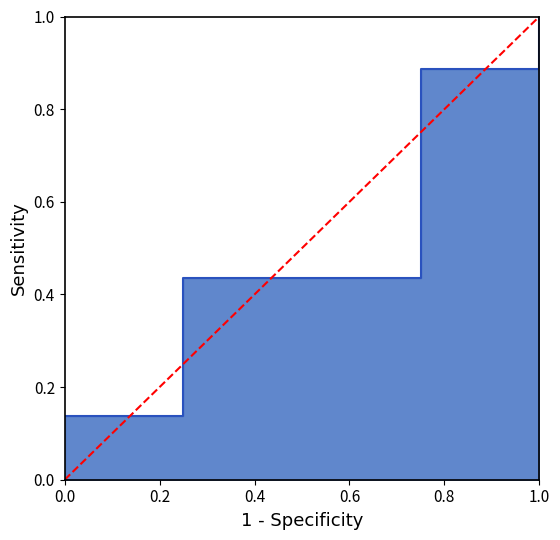

List the labels in order of value, largest first.

1.0, 0.0